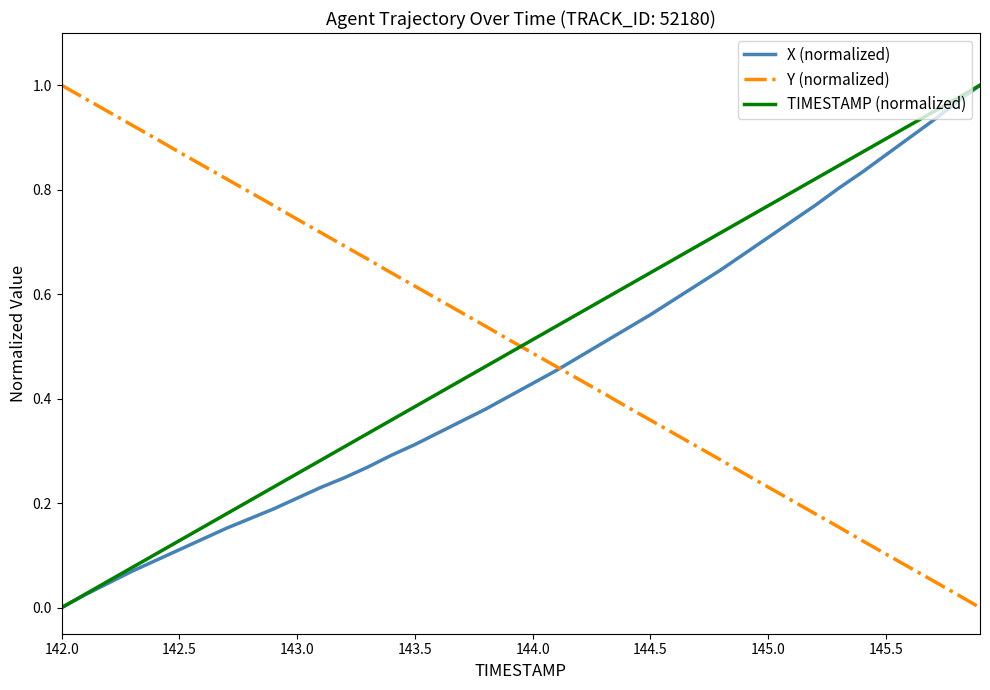

True or false: TIMESTAMP (normalized) and Y (normalized) cross at least once.

True